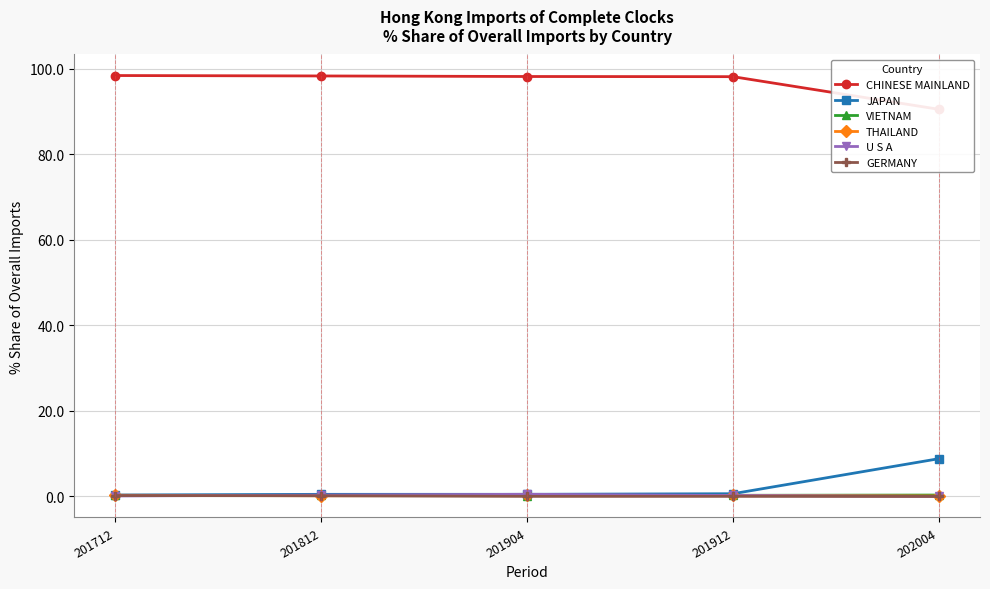

True or false: VIETNAM and U S A intersect in this chart.

True